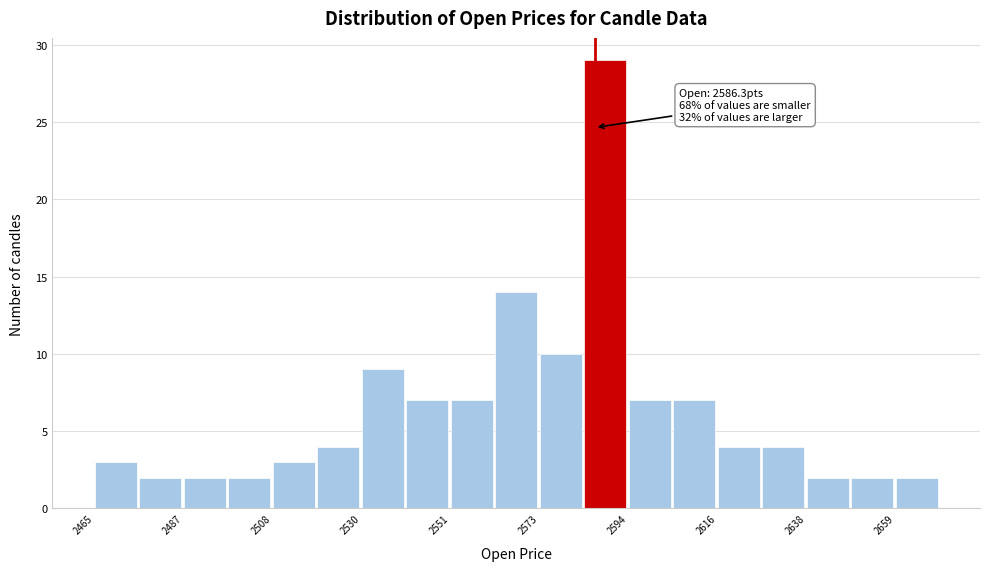

Around what value on the x-axis is the tallest bar? Give the approximate position of its centre, as read against the axis.

2590